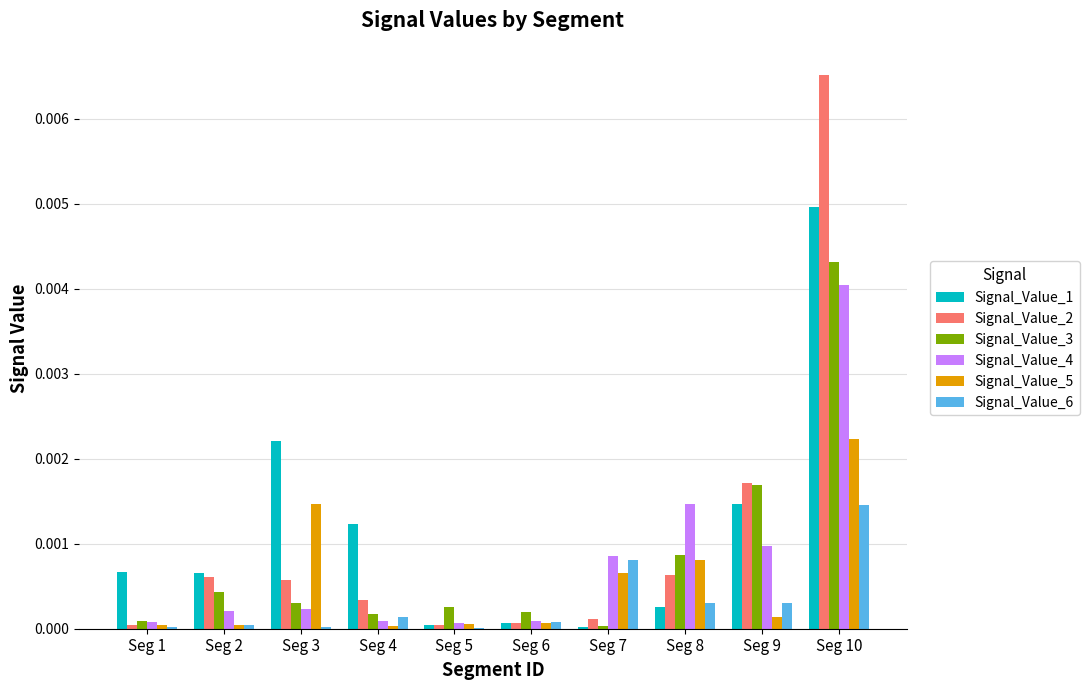

At which category is the sum across all series the highest?

Seg 10